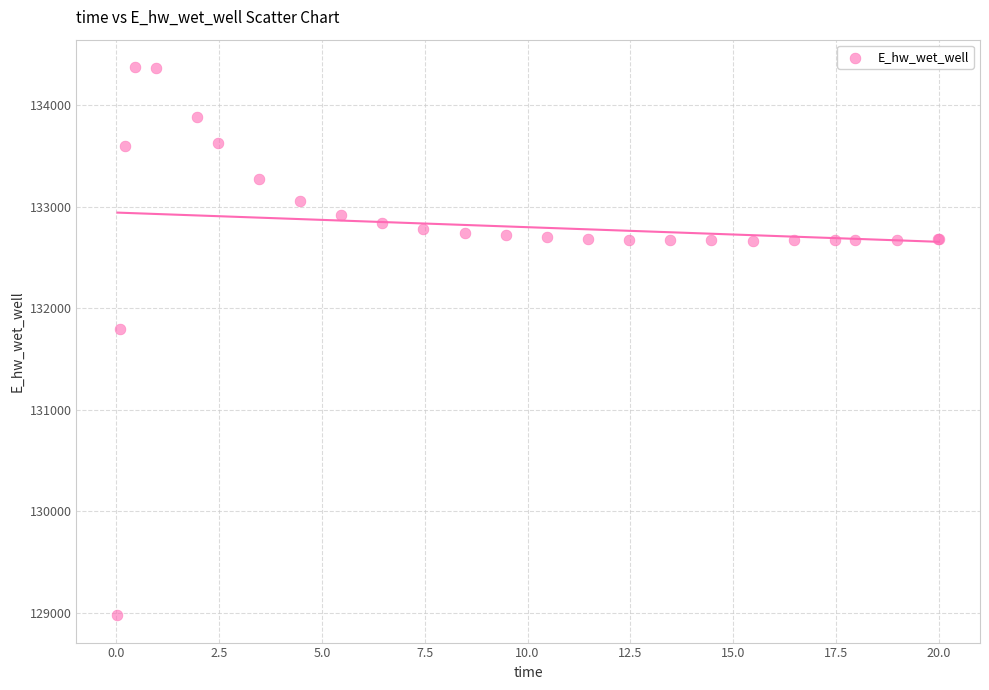

What Y value in the scatter plot is closest to 131674?

131791.3